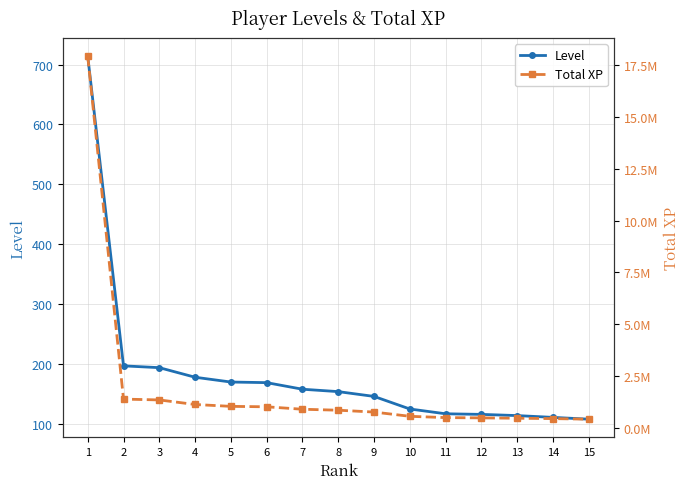

What is the total value across all series at 2?

1389103